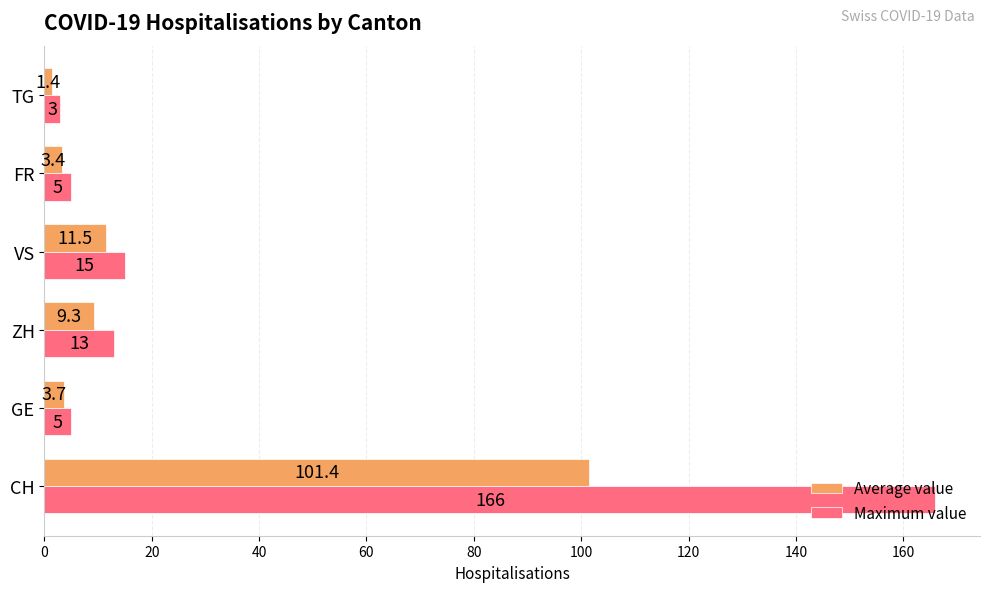

What is the sum of all Maximum value values?

207.0